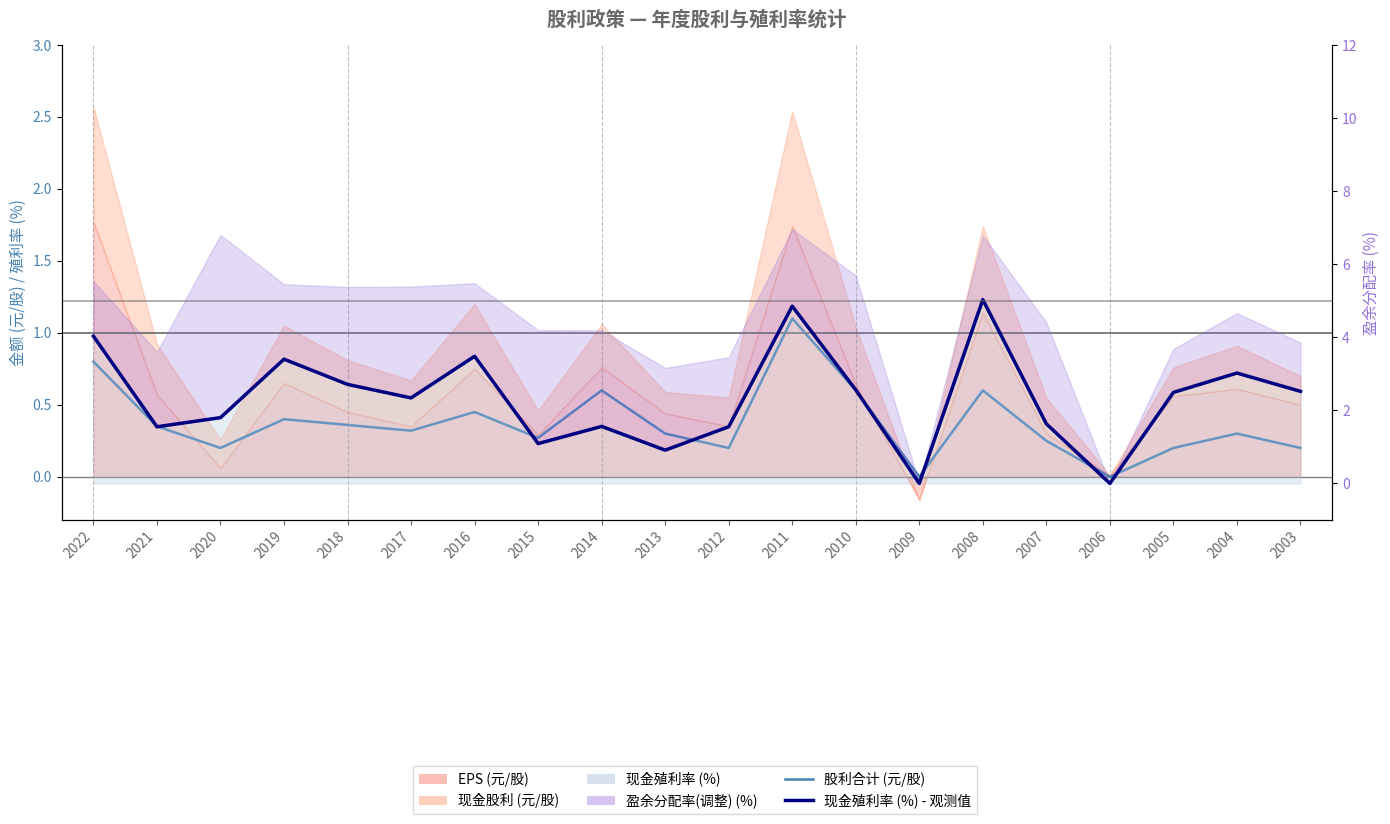

How many values in the 股利合计 (元/股) series exceed 0?

18